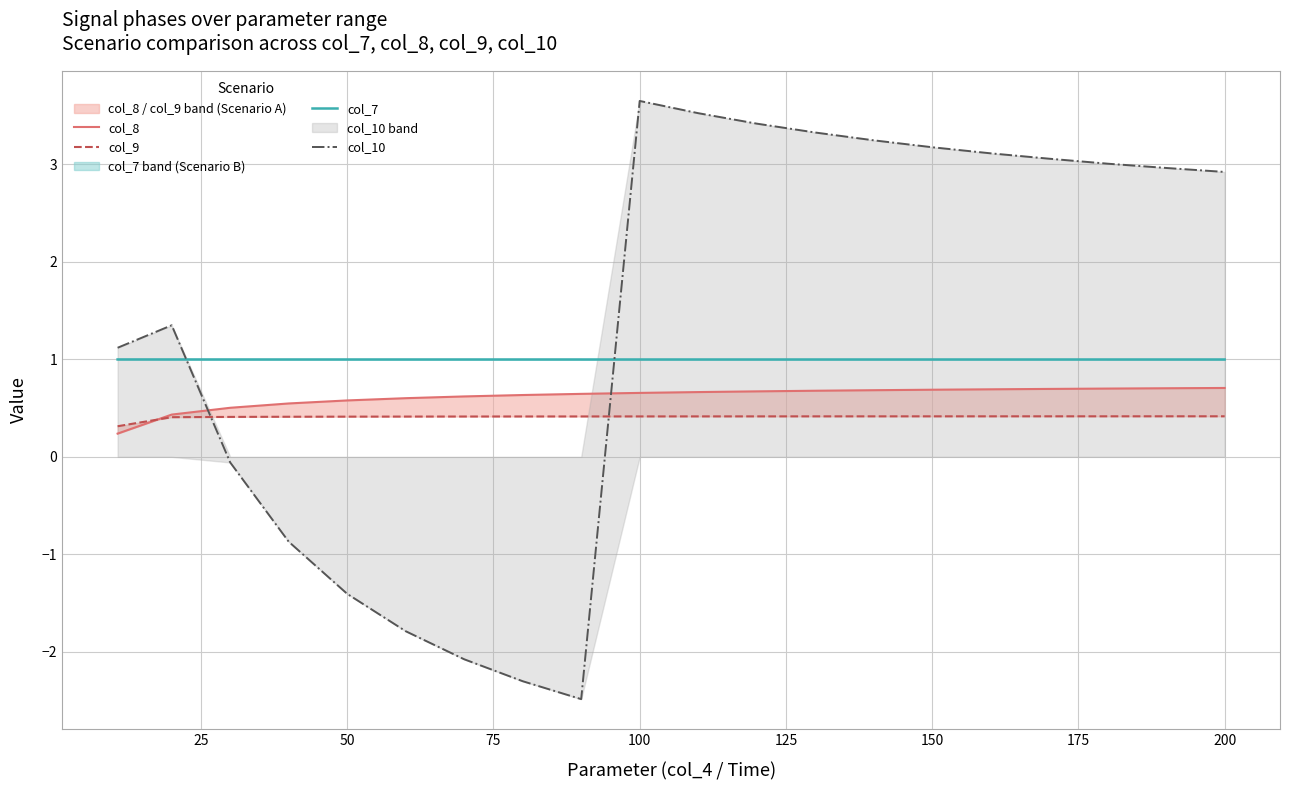

How many distinct data groups are displayed?

4